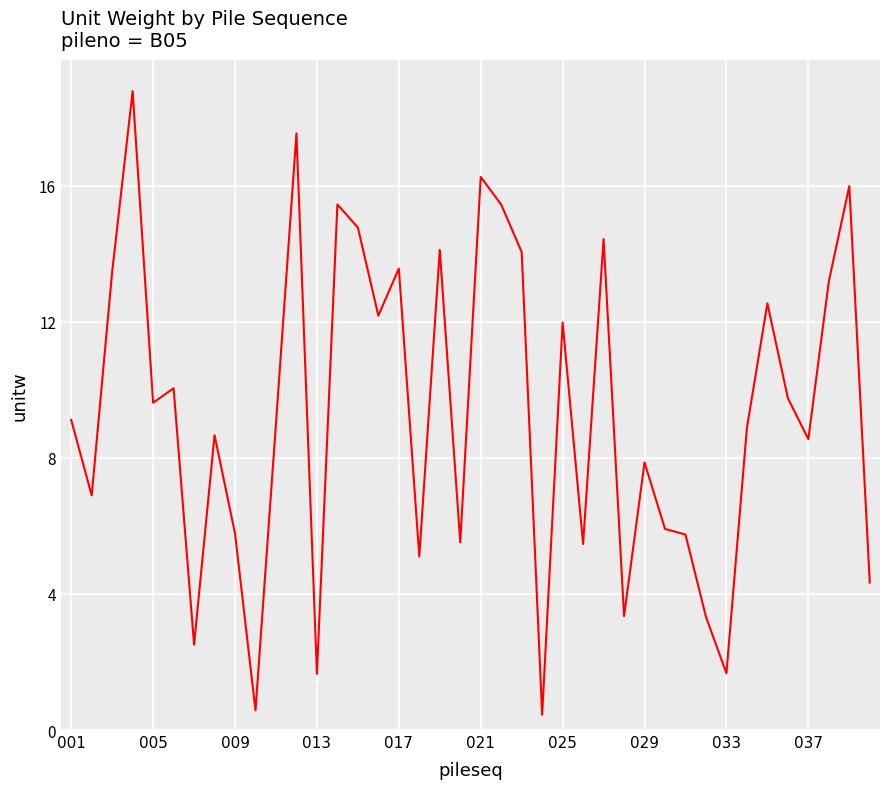

What is the smallest value displayed?

0.5